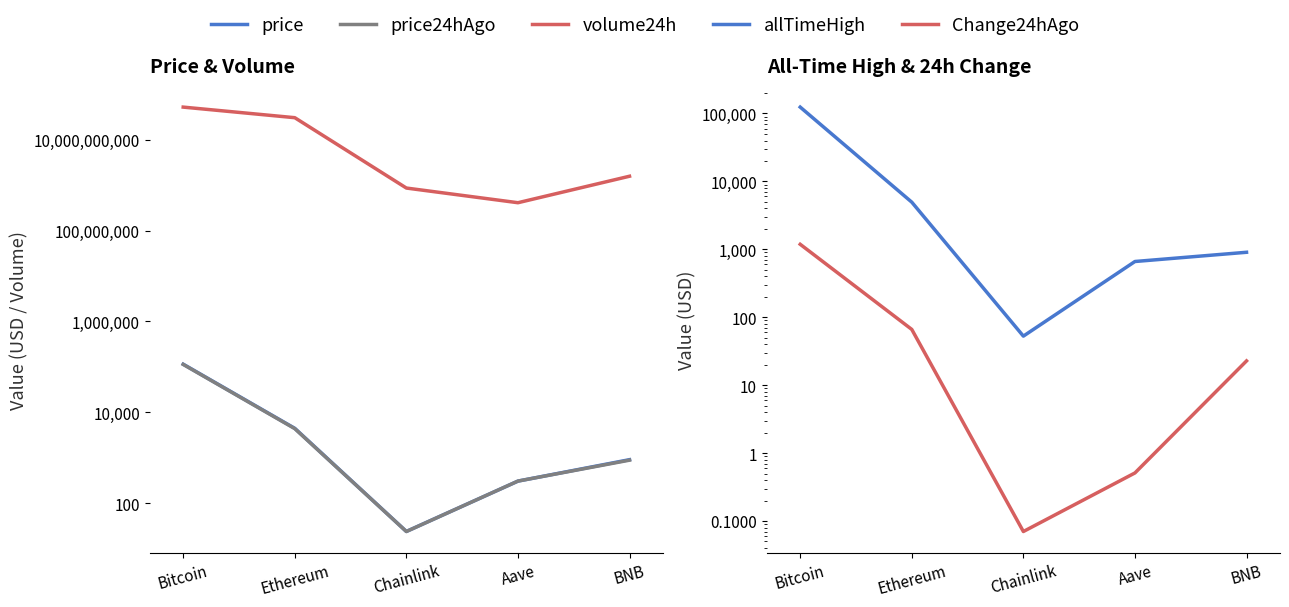

How many series are shown in this chart?

5